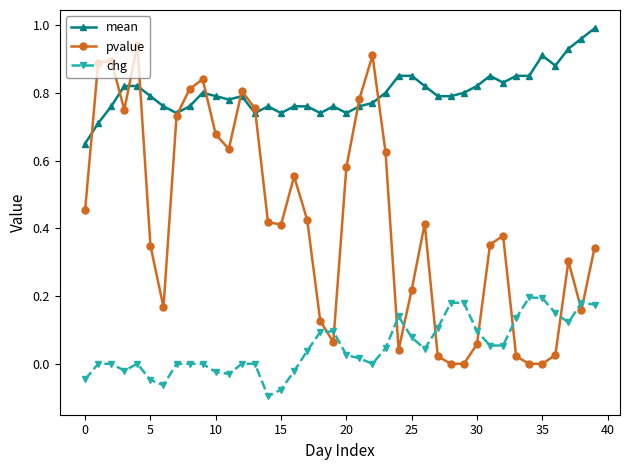

At how many categories does at least one series exceed 0?

40